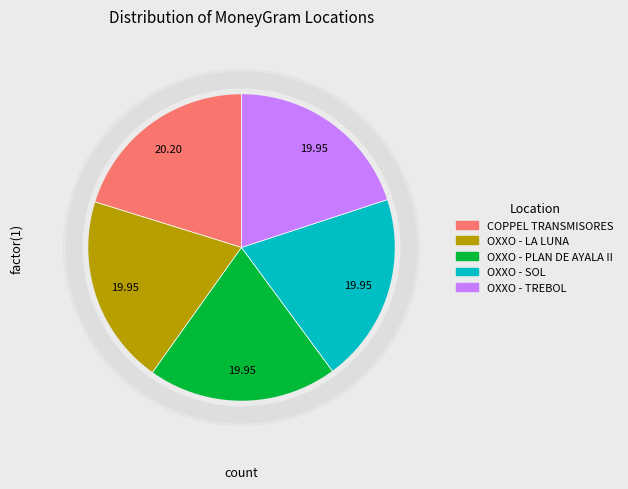

Is there any slice that represents more than half of the pie?

No